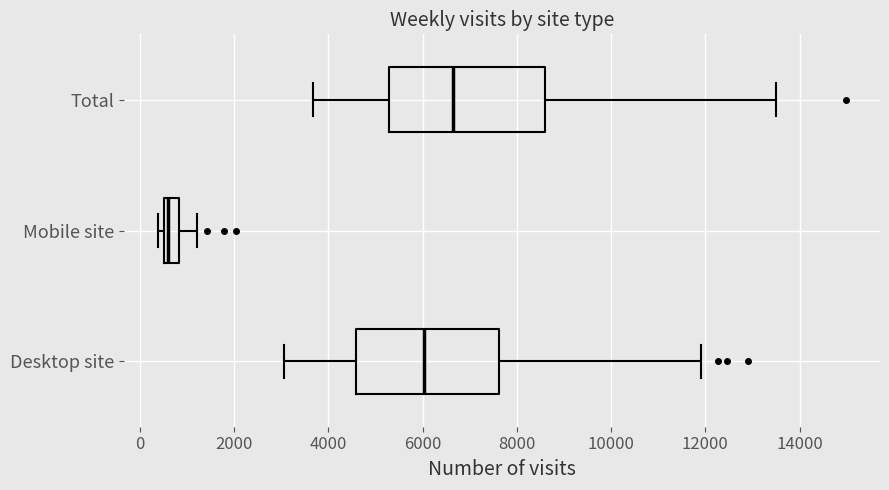

Which box's median line is the furthest to the left?

Mobile site